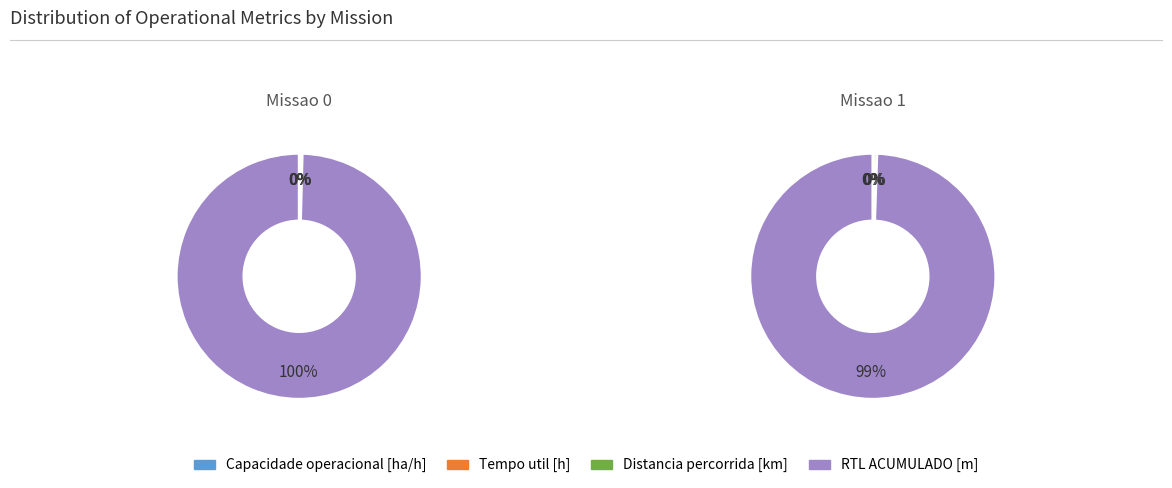

Is Missao 0 the majority of the pie?

No